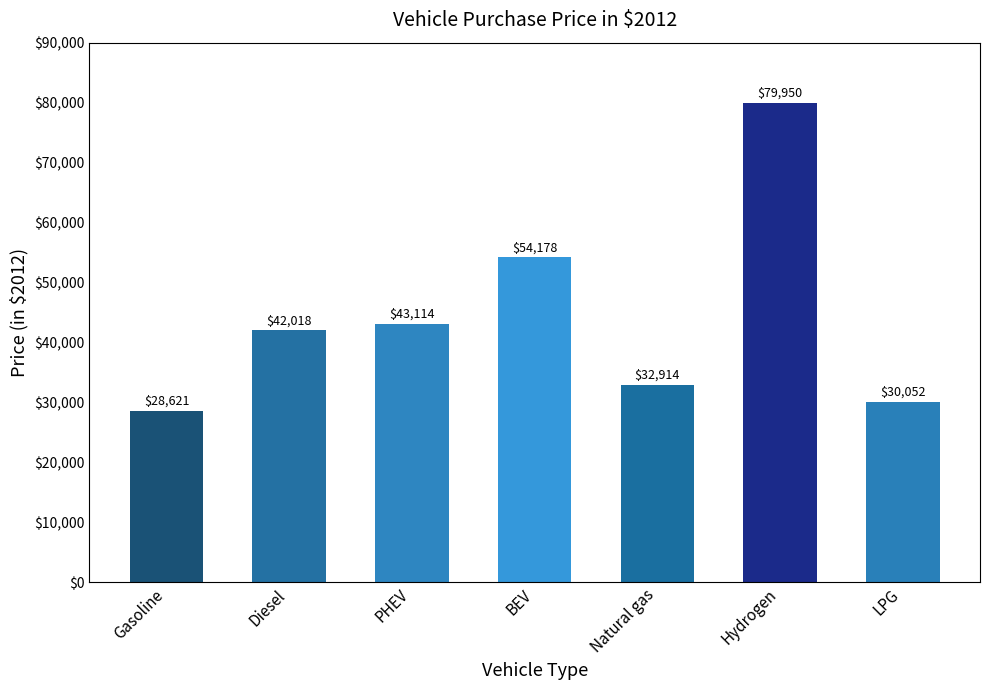

What is the difference between the values at Diesel and LPG?

11966.0